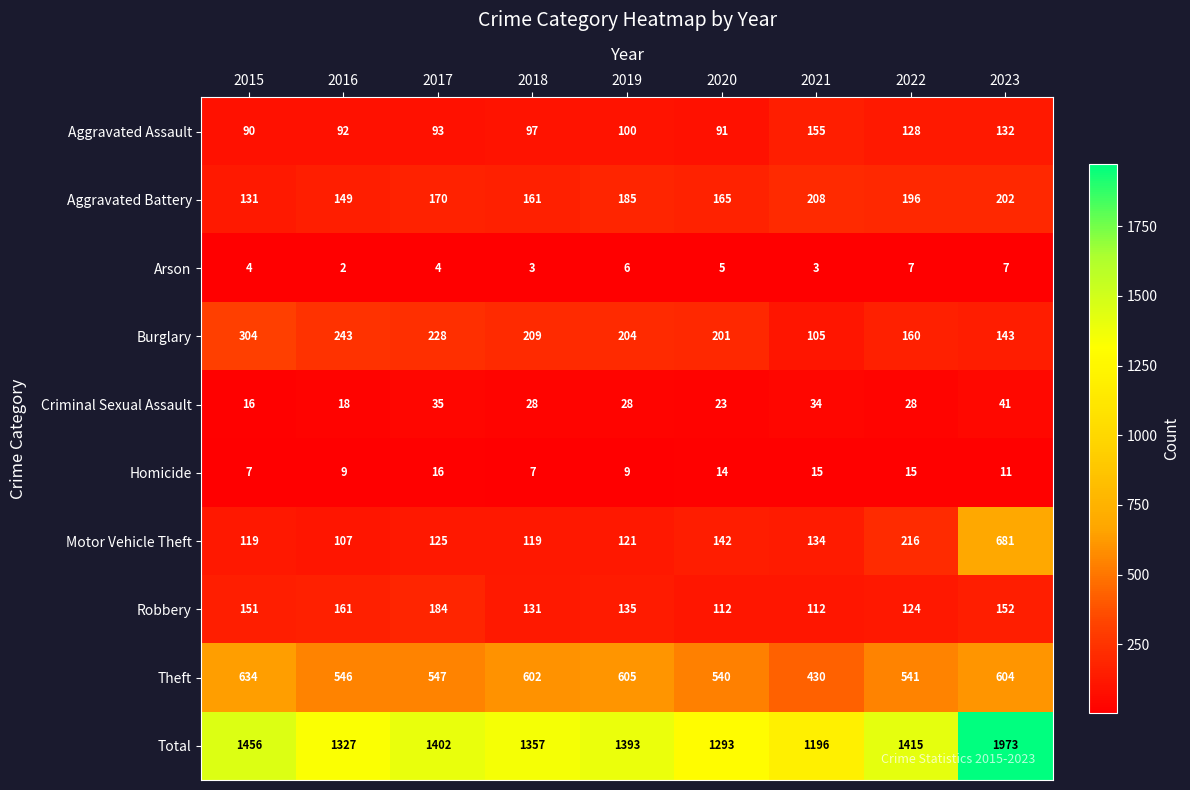

What is the maximum value for Arson?

7